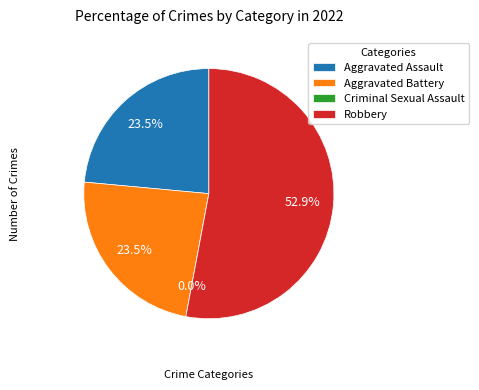

What is the largest slice in the pie chart?

Robbery